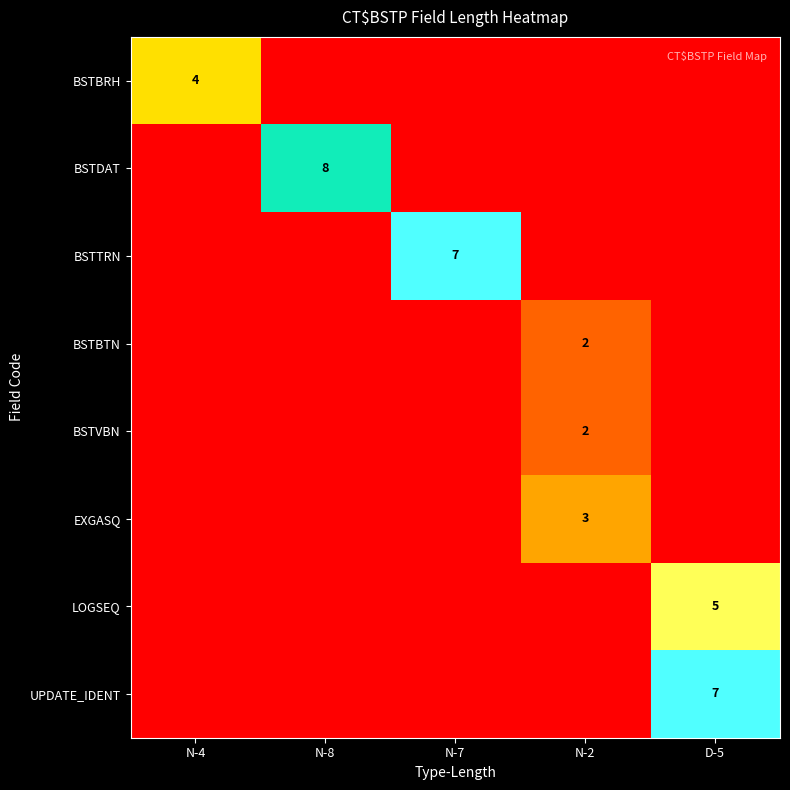

Is it true that BSTDAT equals 8 at N-8?

True